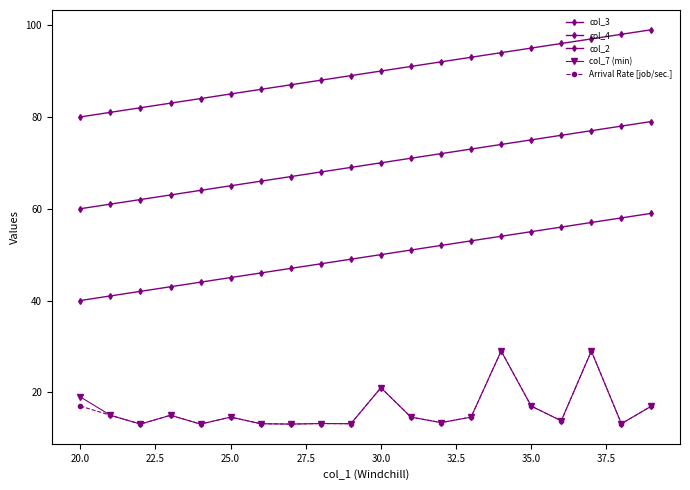

Does the chart have visible grid lines?

No